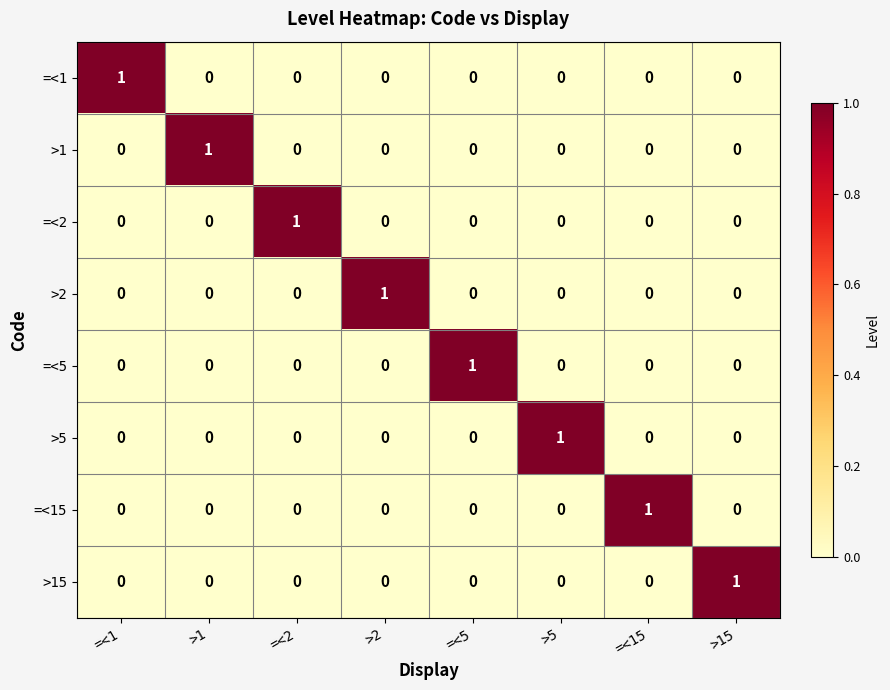

True or false: >5 has a value of 1 at >1.

False